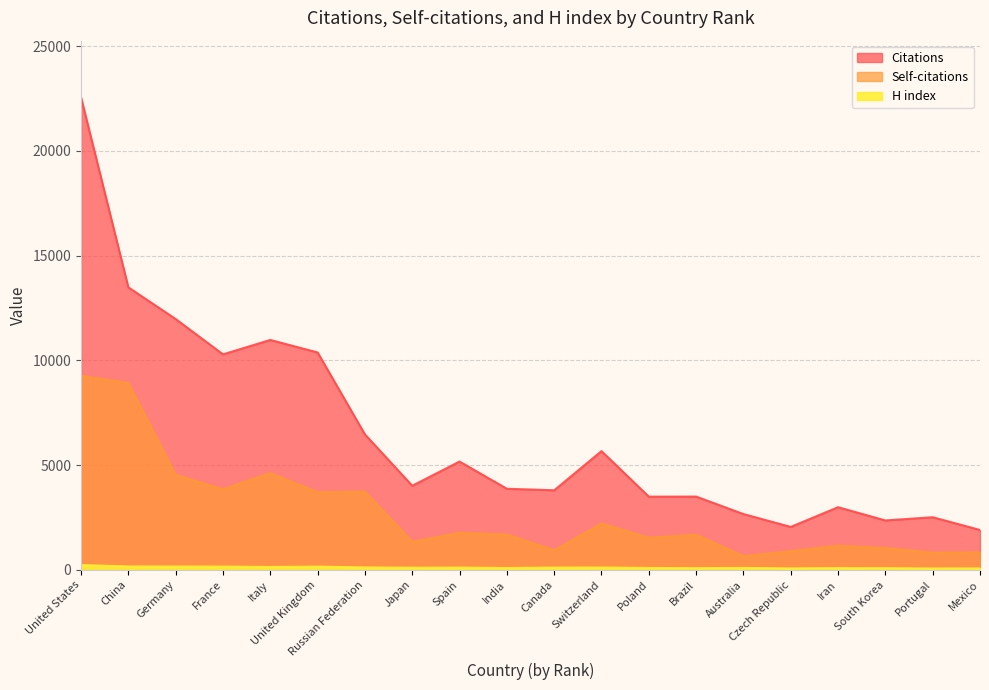

What is the value of the Self-citations point at the 6th from the left?

3707